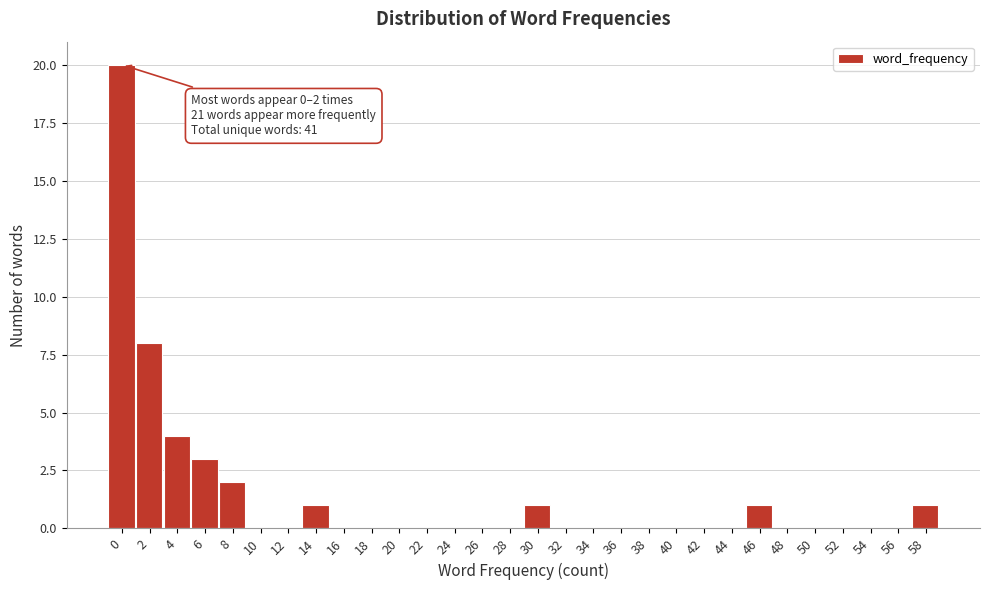

Reading left to right, what are all the values shown in this chart?

0=20	2=8	4=4	6=3	8=2	10=0	12=0	14=1	16=0	18=0	20=0	22=0	24=0	26=0	28=0	30=1	32=0	34=0	36=0	38=0	40=0	42=0	44=0	46=1	48=0	50=0	52=0	54=0	56=0	58=1